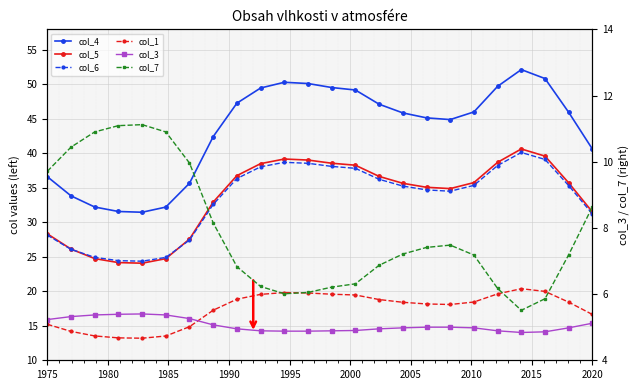

How many interior local peaks does the col_4 series have?

2